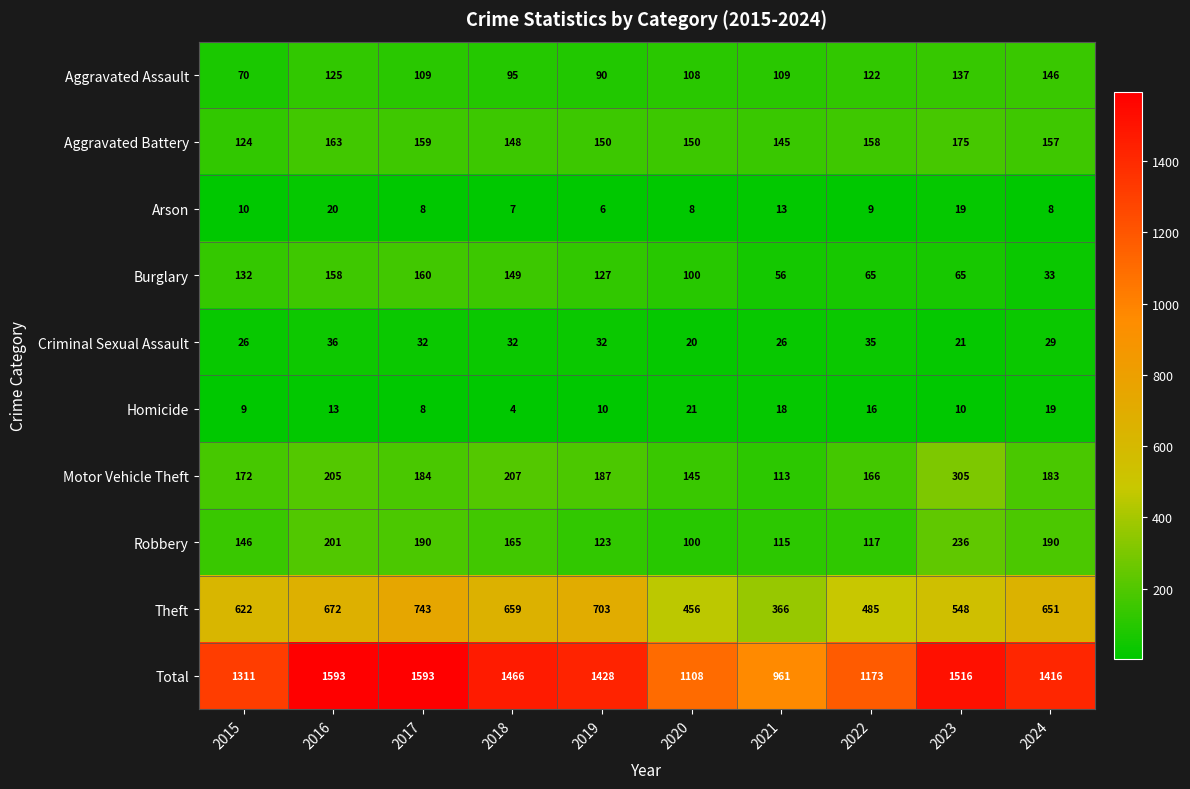

The Robbery series shows 100 at 2020. True or false?

True